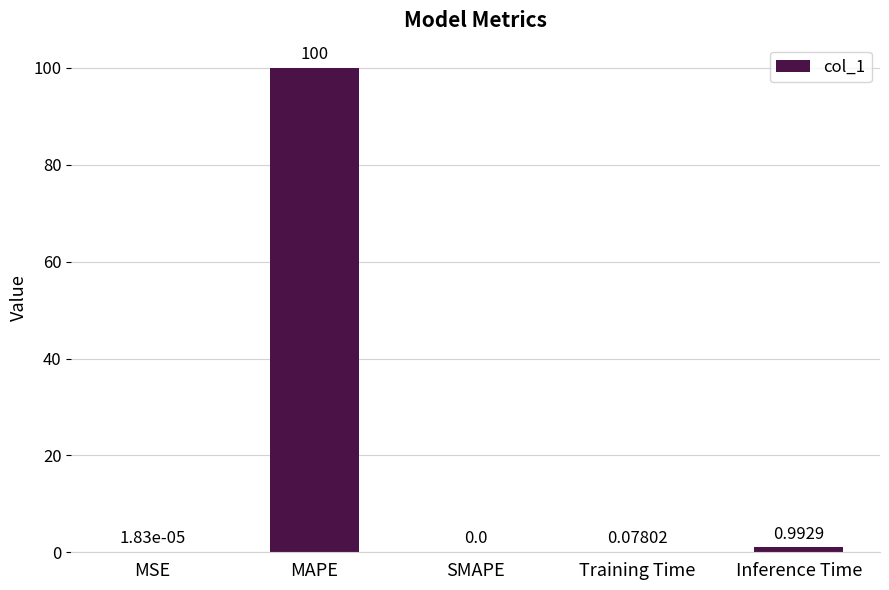

At which category does the chart reach its peak across all series?

MAPE